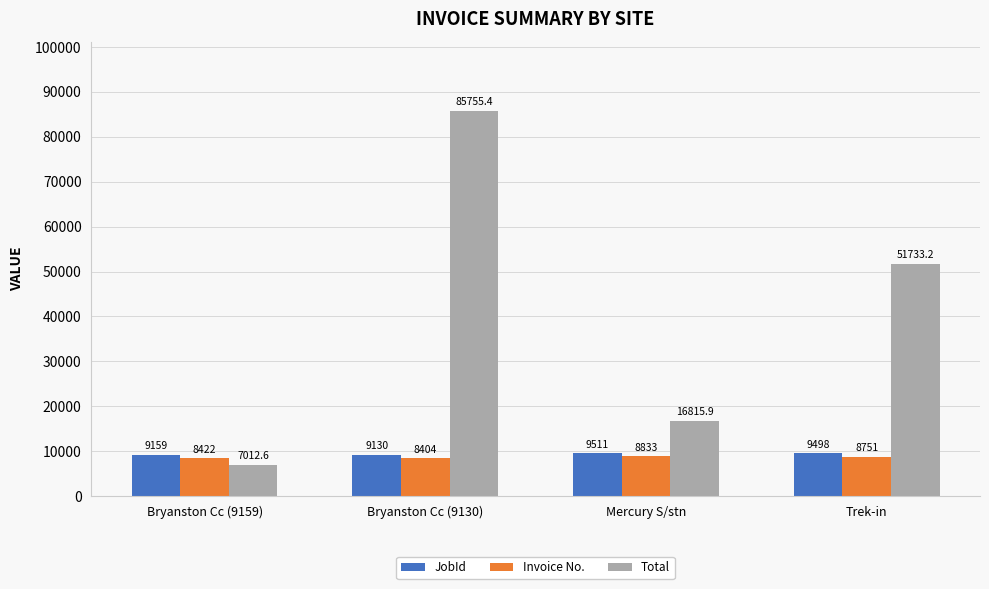

How many bars are there in total?

12